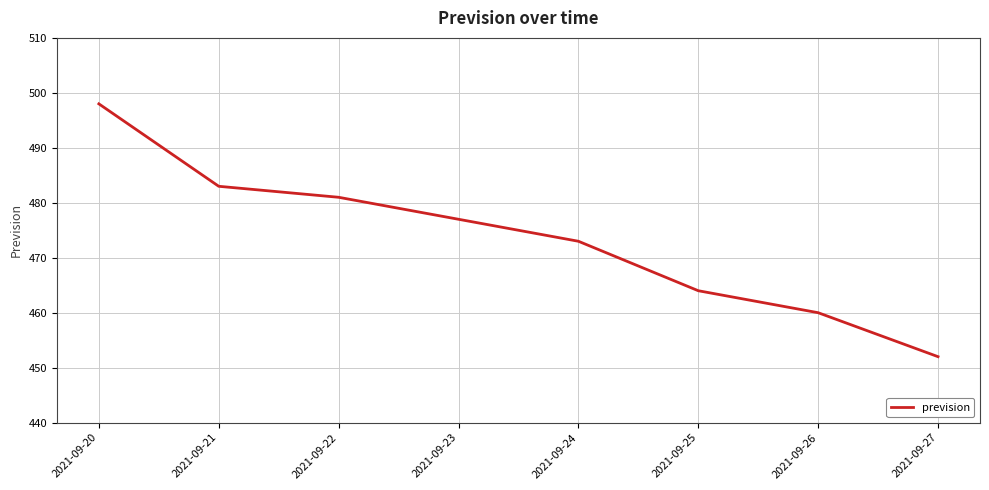

What value does the data have at 2021-09-21, to the nearest 5?

485